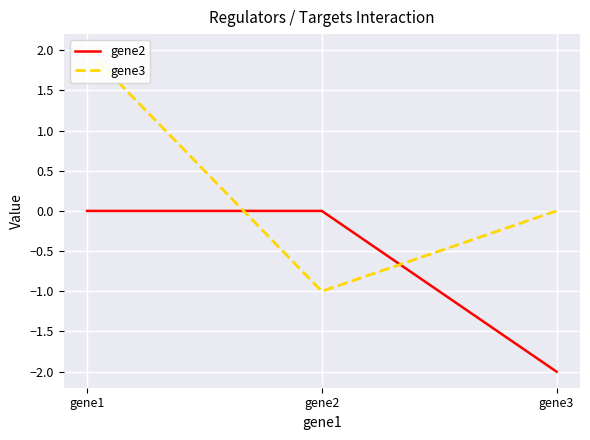

Is this an area chart (filled region under the line)?

No